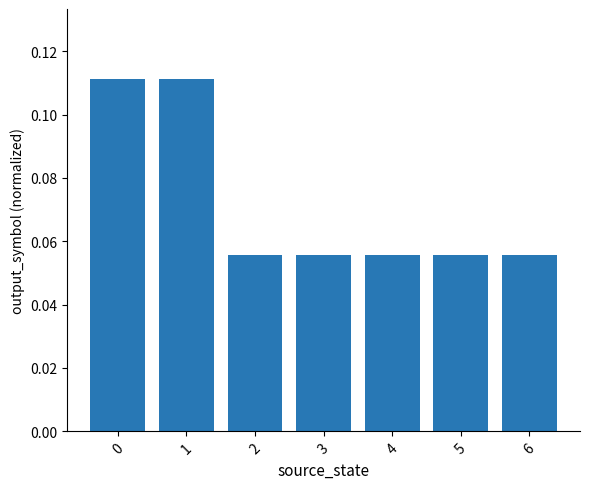

True or false: the data shows 0.2 at 1.

False